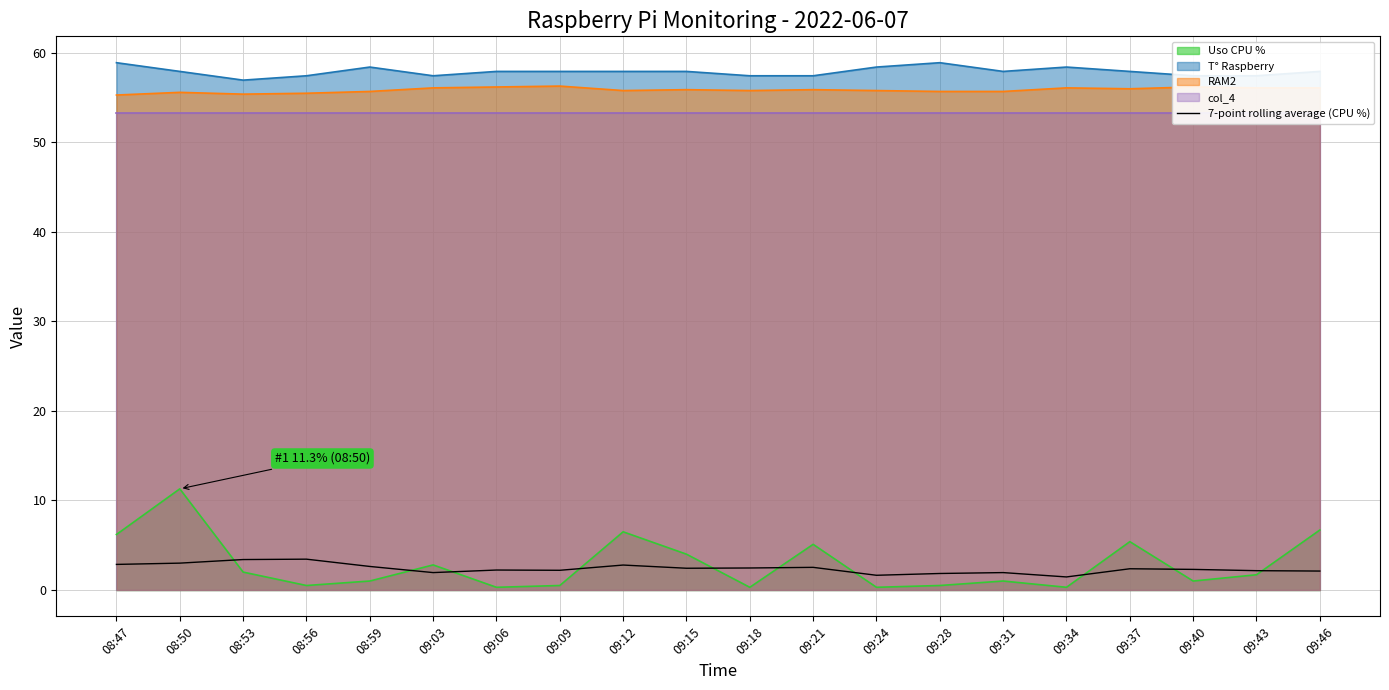

The chart shows a value of 2.4 at 09:15. True or false?

True